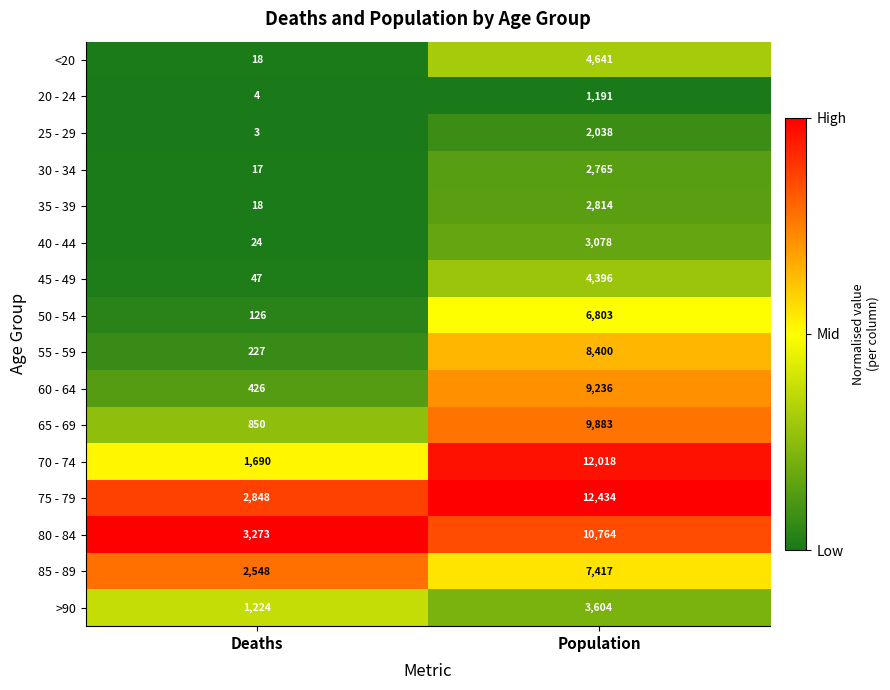

The 35 - 39 series shows 29 at Deaths. True or false?

False